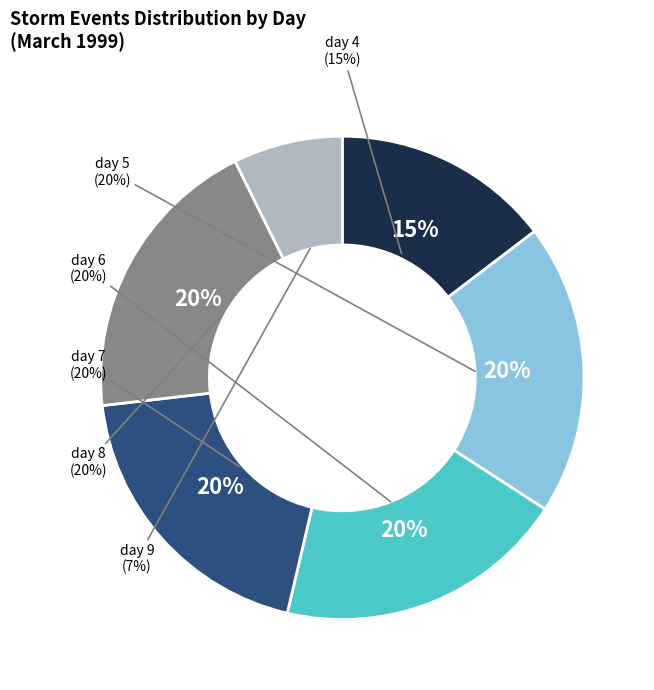

Does day 9 represent more than half of the total?

No